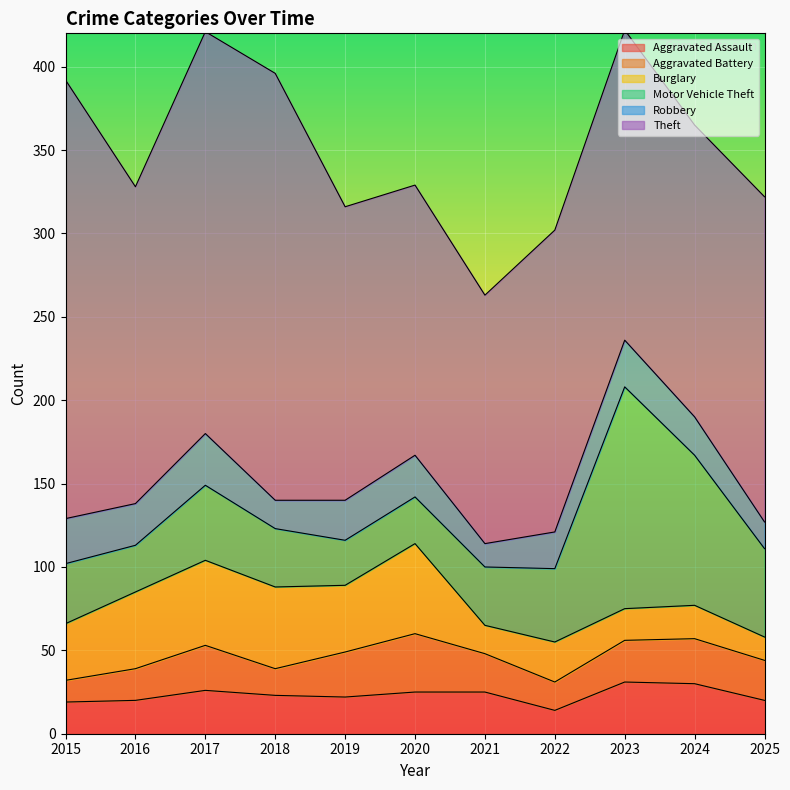

Where does the Burglary series first go above 34?

2016